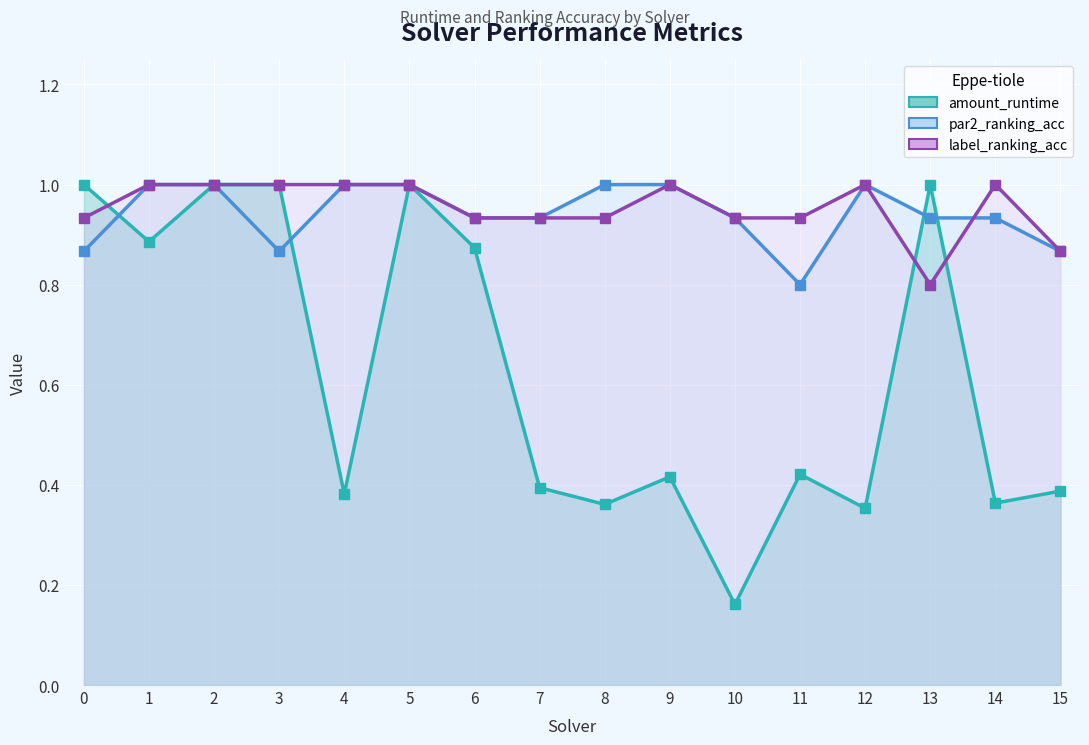

True or false: amount_runtime has more than 1 points higher than both neighbors.

True